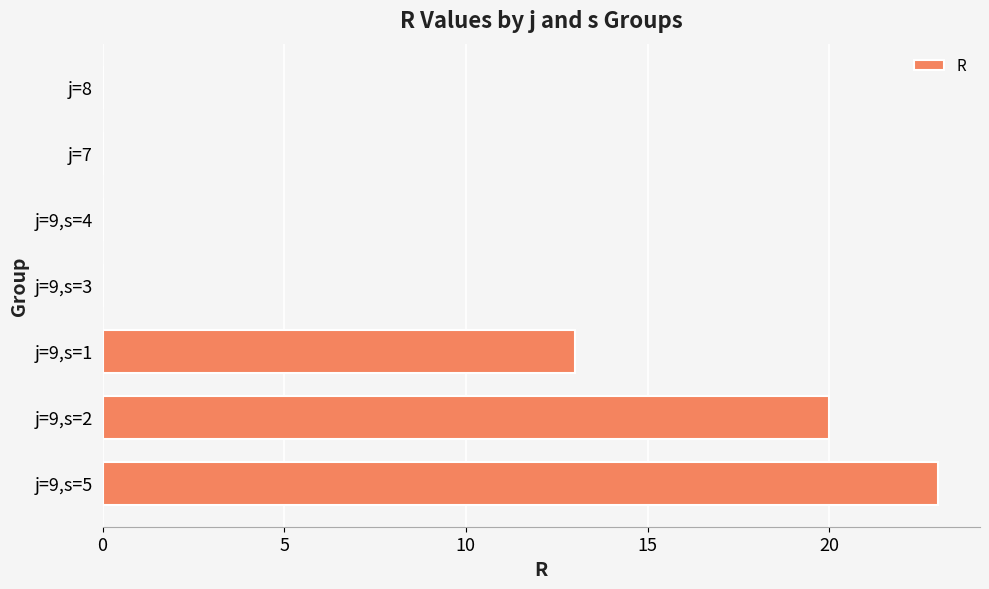

Which has a higher value, j=9,s=5 or j=9,s=1?

j=9,s=5